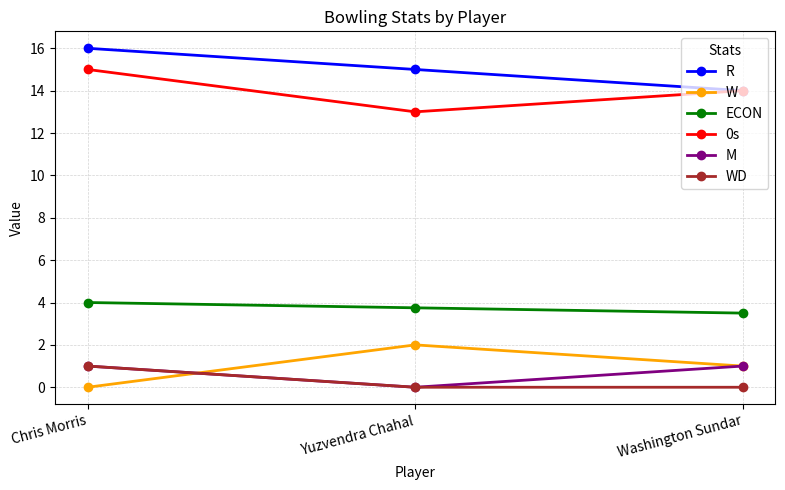

At how many categories does at least one series exceed 10?

3